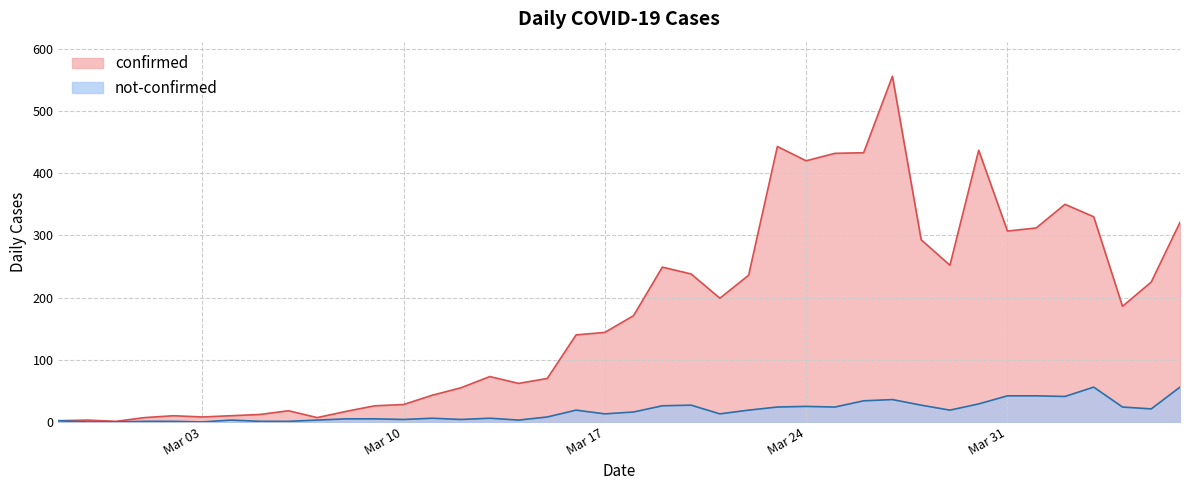

How many lines are shown in the chart?

2